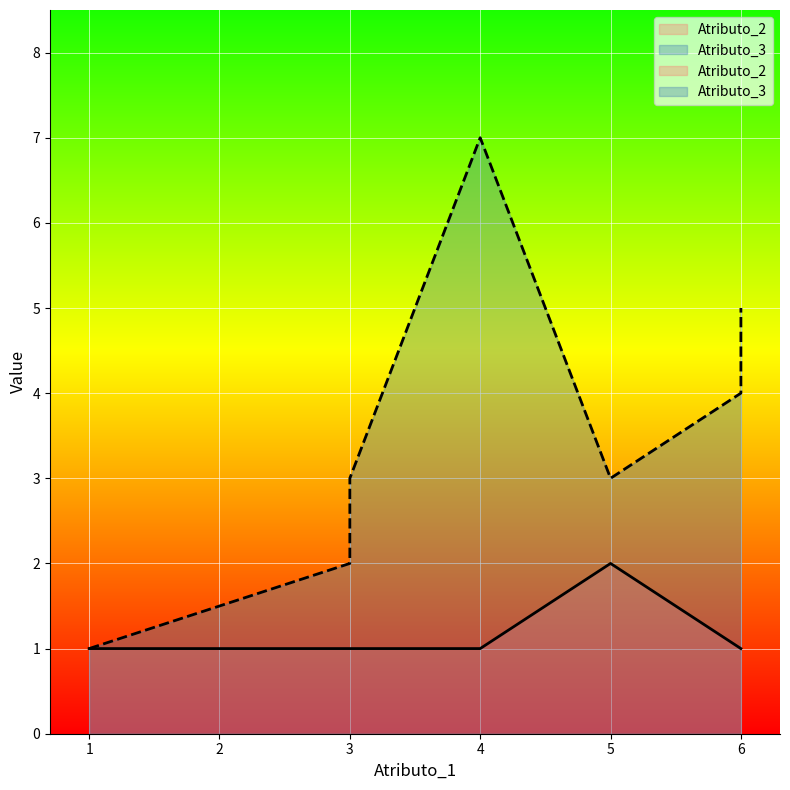

Which category has the lowest value in the Atributo_3 series?

1